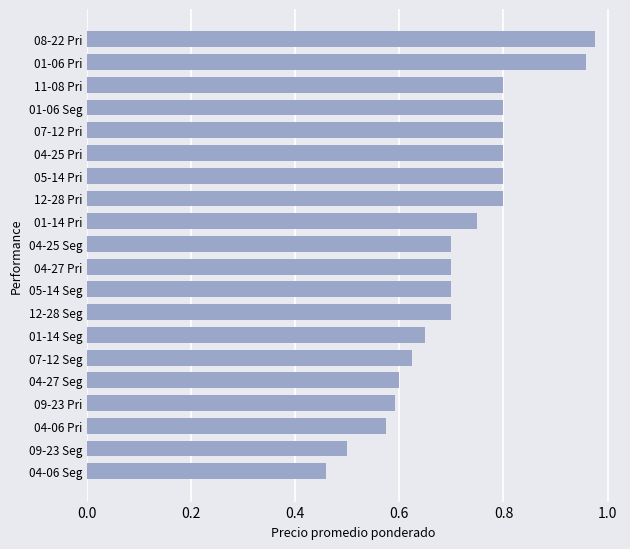

True or false: the data shows 0.8 at 04-25 Pri.

True